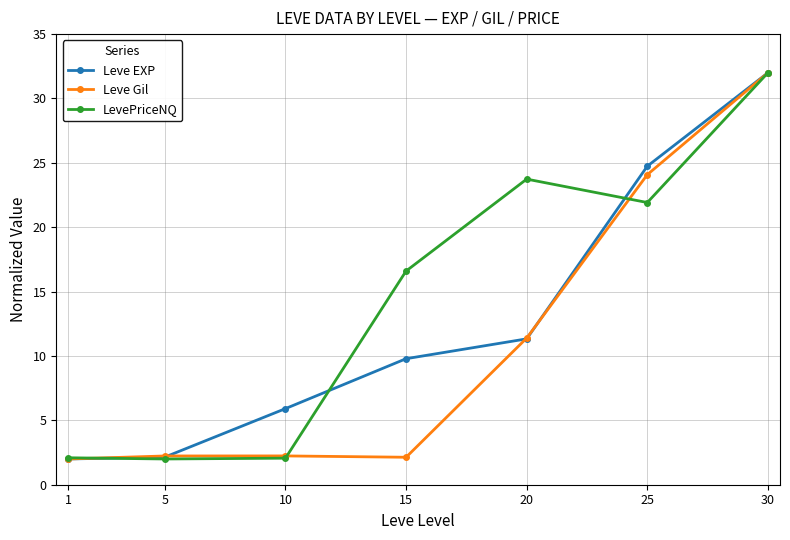

What is the lowest value of the LevePriceNQ series?

2.0